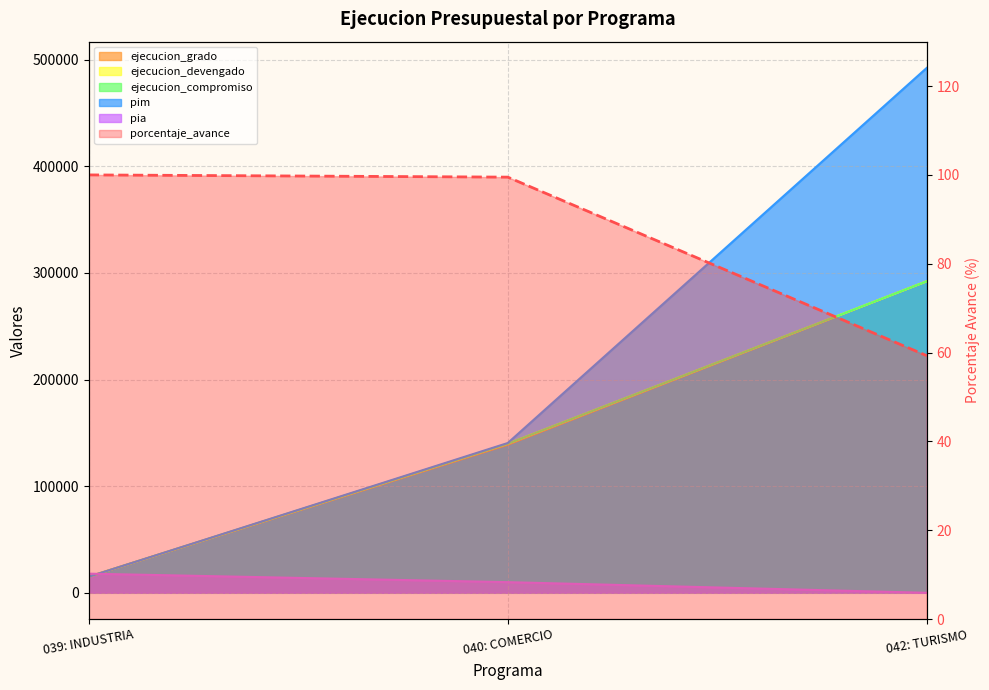

Rank the series at 040: COMERCIO from highest to lowest value.

pim, ejecucion_devengado, ejecucion_compromiso, ejecucion_grado, pia, porcentaje_avance